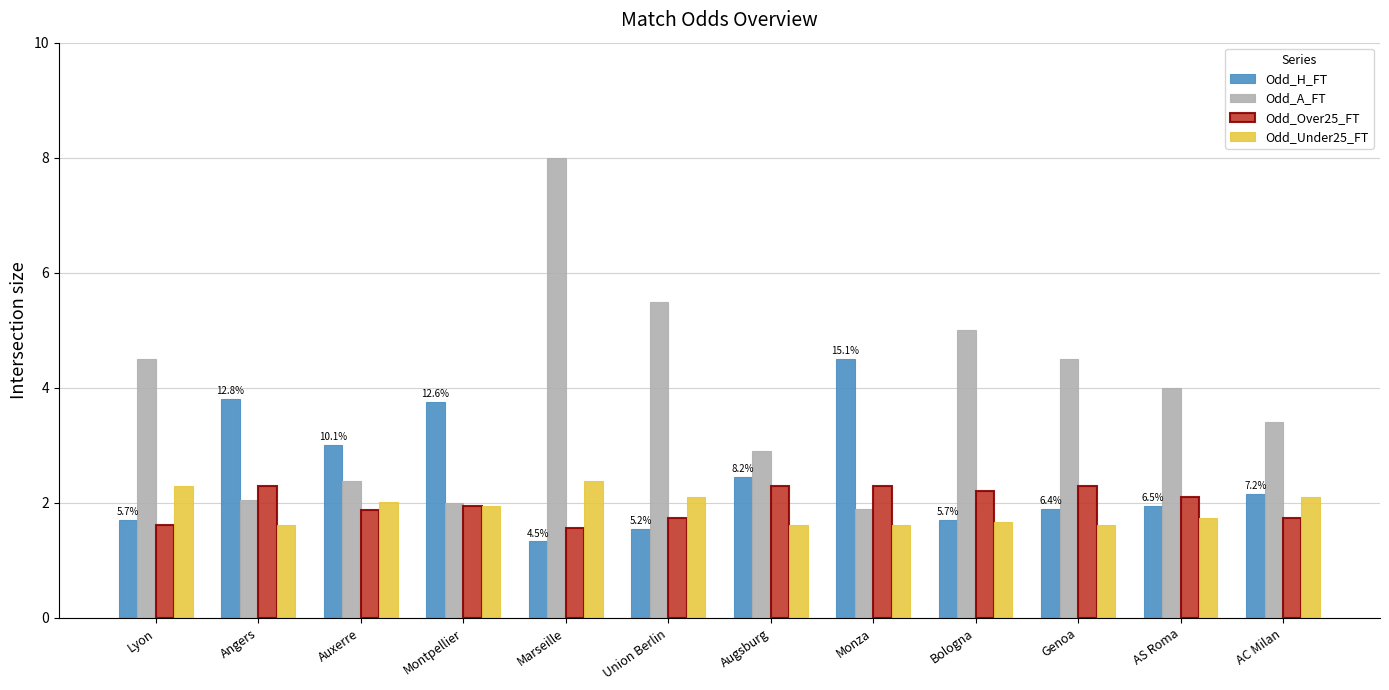

What is the value of the Odd_Over25_FT bar at the 2nd from the left?

2.3